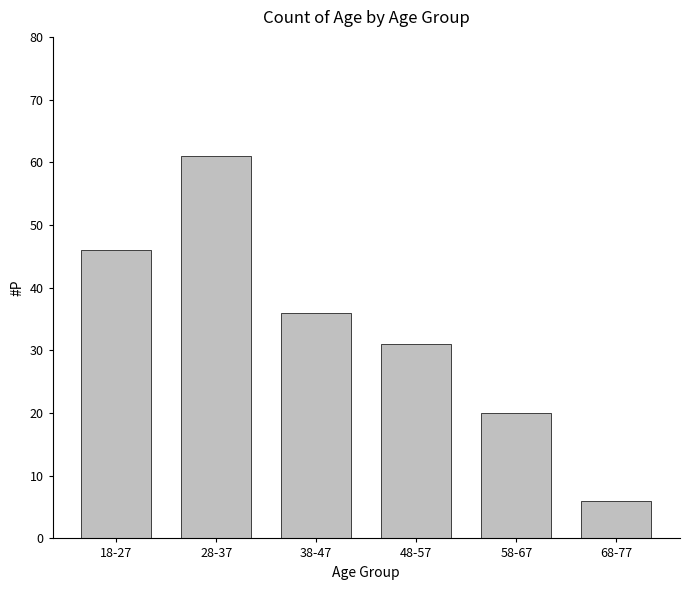

Where does the data first go above 36?

18-27